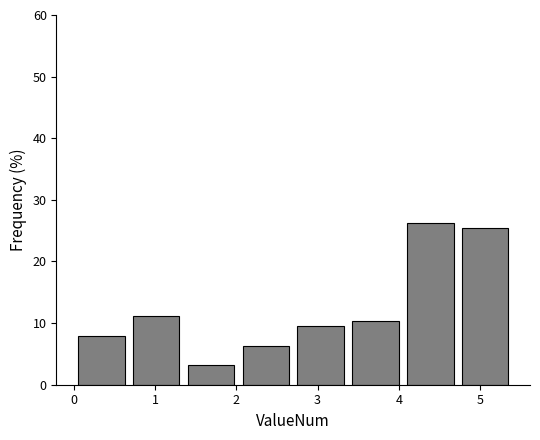

How tall is the bar that spans 1.4 to 2.0 on the x-axis? Neither the bar edges nor the heights are printed on the chart, so give them approximately, as read against the axes.

3